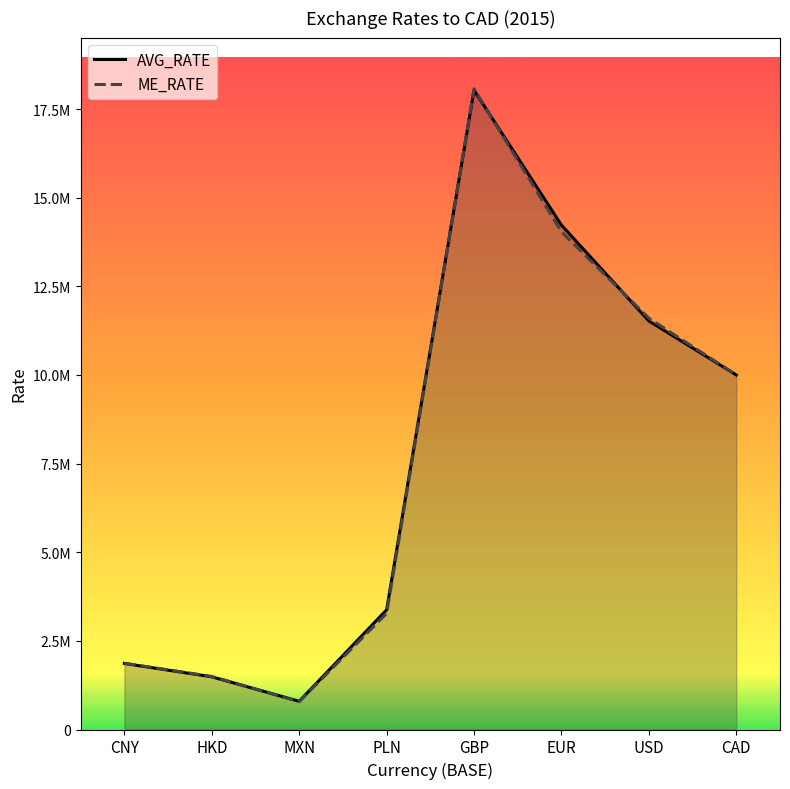

Is it true that ME_RATE equals 708686.5 at HKD?

False